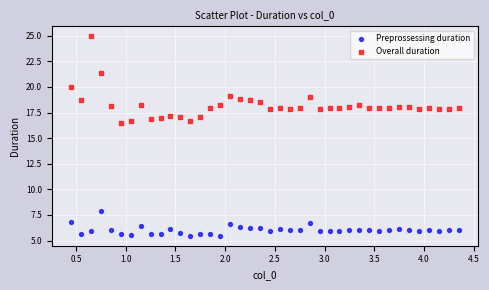

What are all the series names shown in the legend?

Preprossessing duration, Overall duration